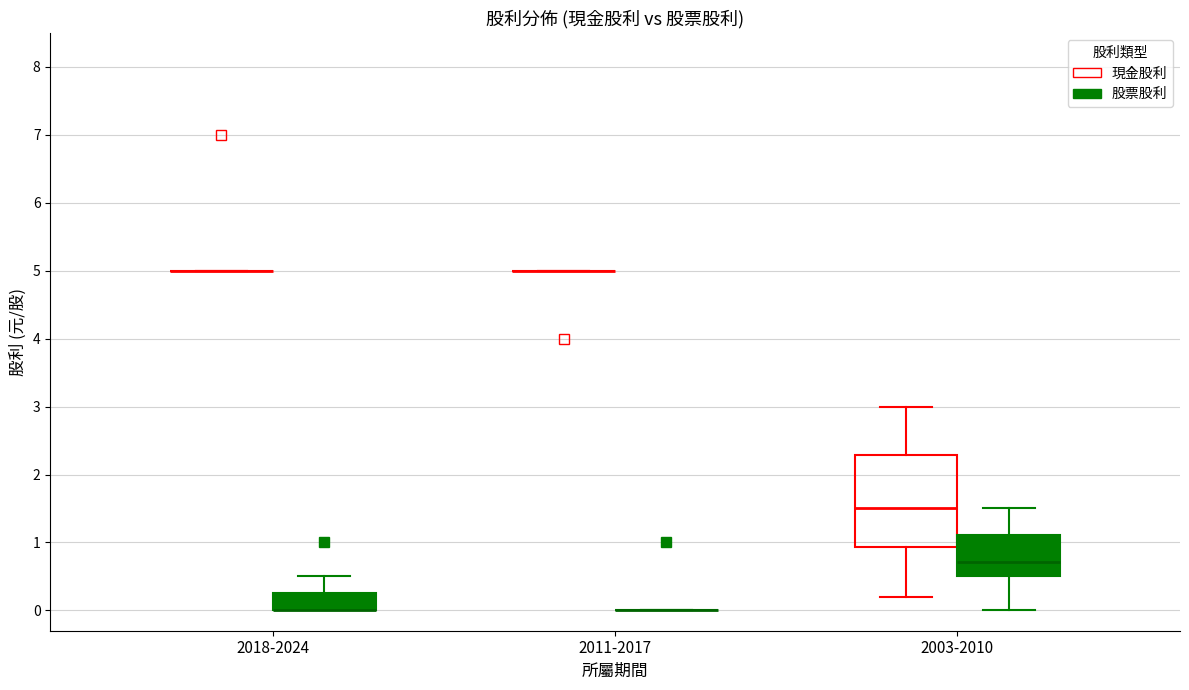

Reading left to right, read every box against the y-axis: the position of its median line, the range the box covers, and the ends of its whiskers. The values are not printed on the chart, so give them approximately, as read against the axis.

2018-2024 (現金股利): box collapsed to a line at 5.0, whiskers 5.0 to 5.0
2018-2024 (股票股利): median 0.0 (drawn on the box's lower edge), box 0.0 to 0.3, whiskers 0.0 to 0.5
2011-2017 (現金股利): box collapsed to a line at 5.0, whiskers 5.0 to 5.0
2011-2017 (股票股利): box collapsed to a line at 0.0, whiskers 0.0 to 0.0
2003-2010 (現金股利): median 1.5, box 0.9 to 2.3, whiskers 0.2 to 3.0
2003-2010 (股票股利): median 0.7, box 0.5 to 1.1, whiskers 0.0 to 1.5